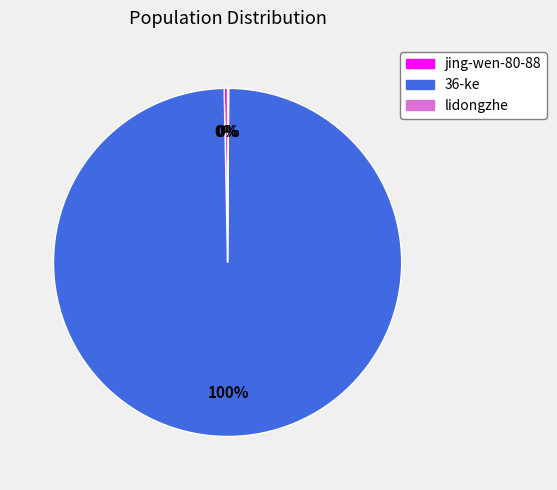

To the nearest percent, what percentage of the pie is 36-ke?

100%